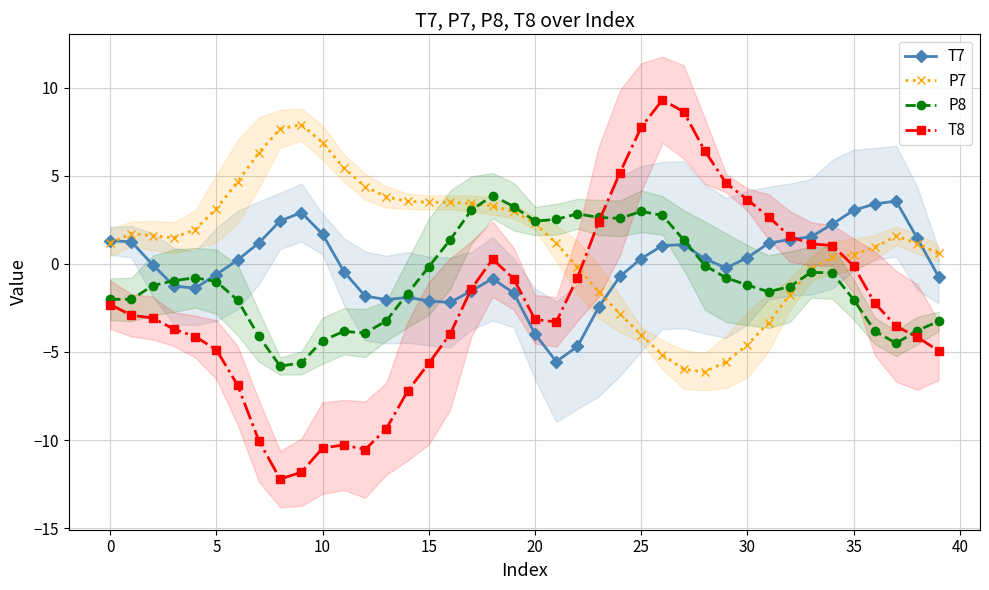

Reading left to right, list all the values displayed in this chart.

T7: 1.3	1.3	-0.0	-1.2	-1.4	-0.6	0.2	1.2	2.4	2.9	1.7	-0.4	-1.8	-2.0	-1.9	-2.1	-2.2	-1.5	-0.8	-1.7	-4.0	-5.5	-4.7	-2.4	-0.7	0.3	1.0	1.1	0.3	-0.2	0.4	1.2	1.4	1.5	2.3	3.0	3.4	3.6	1.5	-0.7
P7: 1.2	1.7	1.6	1.5	2.0	3.1	4.7	6.3	7.7	7.9	6.9	5.5	4.4	3.8	3.6	3.5	3.5	3.4	3.3	3.0	2.3	1.2	-0.2	-1.6	-2.8	-4.0	-5.2	-6.0	-6.1	-5.6	-4.6	-3.3	-1.7	-0.3	0.4	0.5	0.9	1.6	1.2	0.6
P8: -2.0	-2.0	-1.2	-0.9	-0.8	-1.0	-2.1	-4.1	-5.8	-5.6	-4.4	-3.8	-3.9	-3.2	-1.7	-0.2	1.4	3.1	3.9	3.3	2.4	2.5	2.8	2.6	2.6	3.0	2.8	1.4	-0.1	-0.8	-1.2	-1.6	-1.3	-0.5	-0.5	-2.0	-3.8	-4.5	-3.8	-3.3
T8: -2.3	-2.9	-3.1	-3.7	-4.1	-4.9	-6.9	-10.0	-12.2	-11.8	-10.5	-10.3	-10.5	-9.4	-7.2	-5.6	-4.0	-1.4	0.3	-0.8	-3.2	-3.3	-0.8	2.4	5.2	7.8	9.3	8.6	6.4	4.6	3.7	2.7	1.6	1.1	1.0	-0.1	-2.2	-3.5	-4.2	-4.9